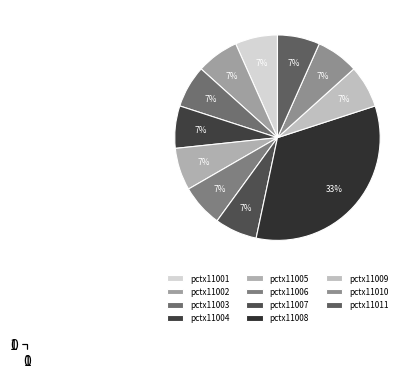

What is the ratio of the value at pctx11011 to the value at pctx11010?

1.0